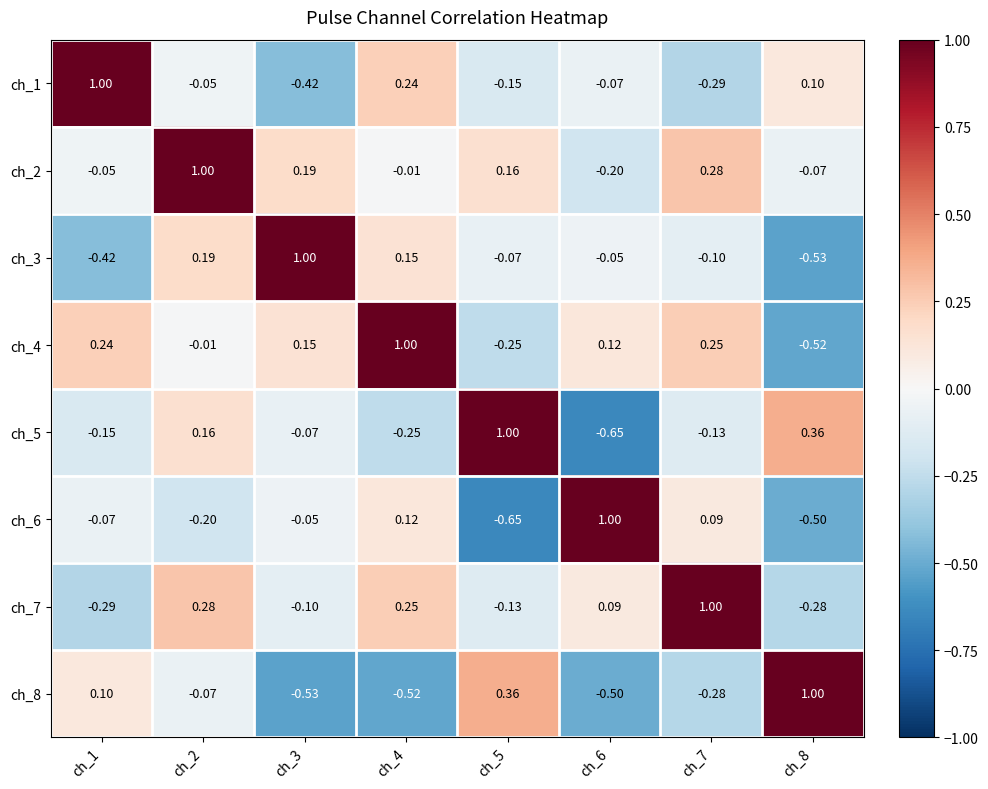

Is the value of ch_7 at ch_1 greater than the value of ch_5 at ch_8?

No